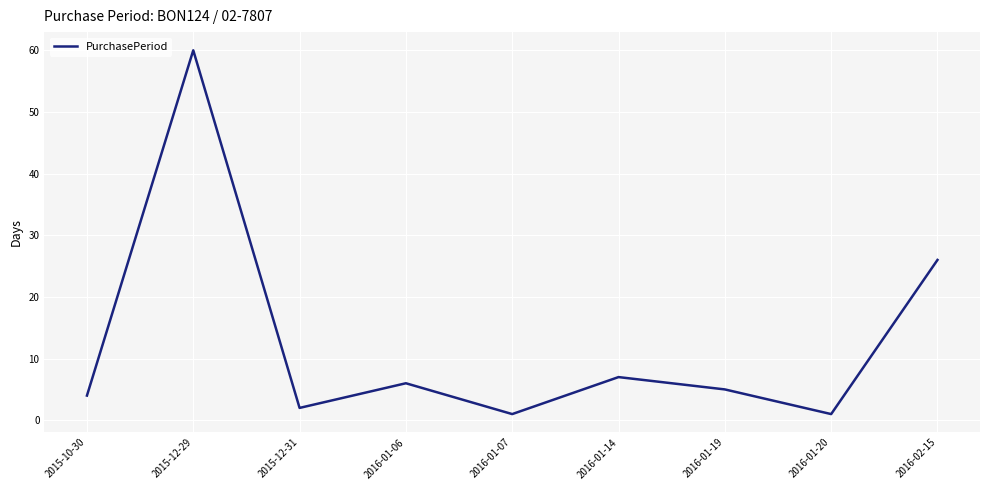

What is the maximum value shown in the chart?

60